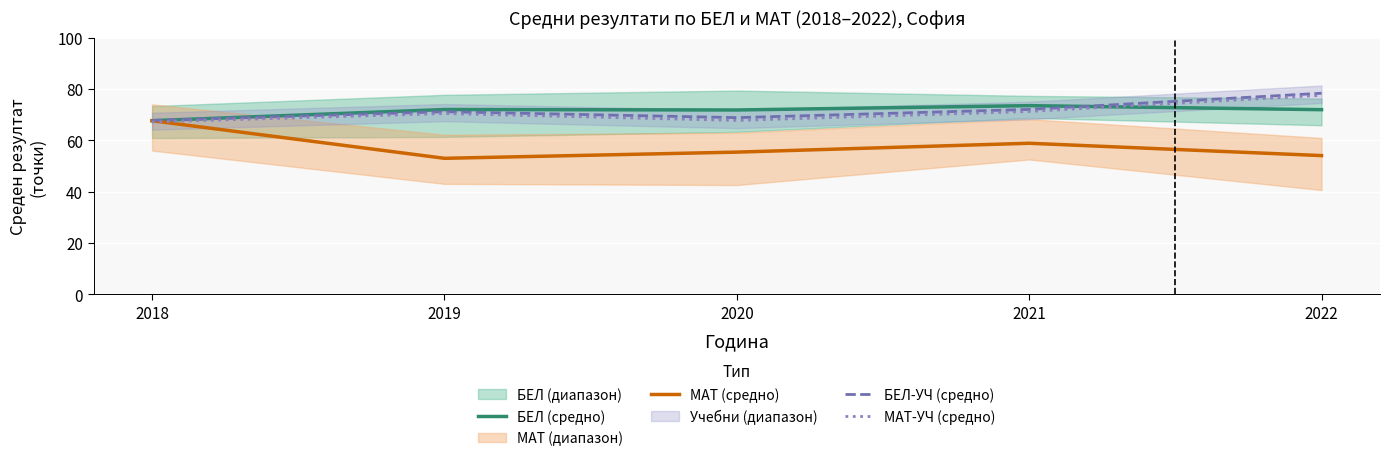

What is the spread (max minus min) of values at 2021?

14.7